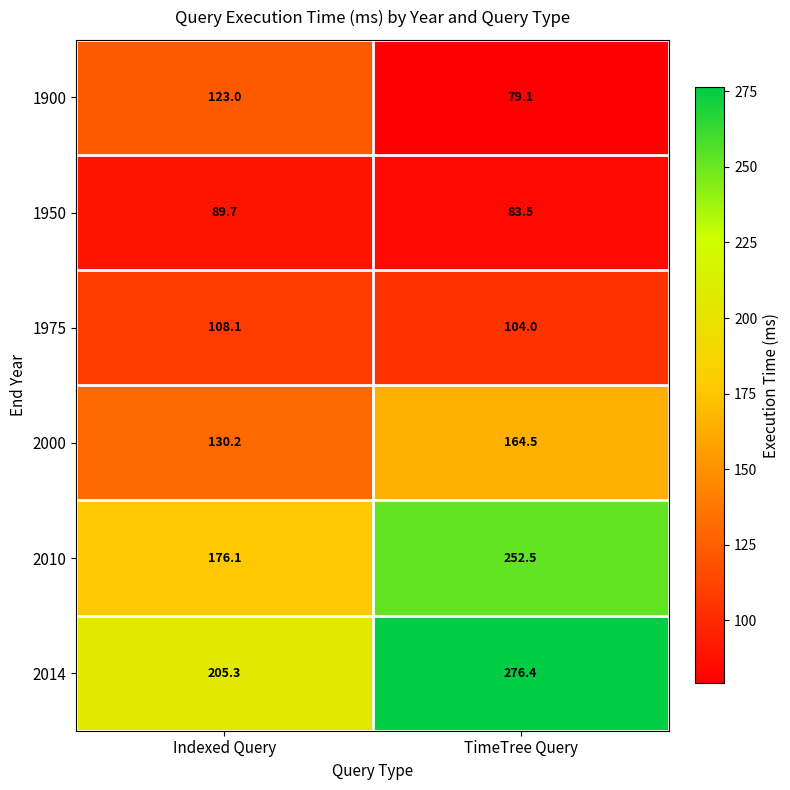

Which series has the largest total across all categories?

2014